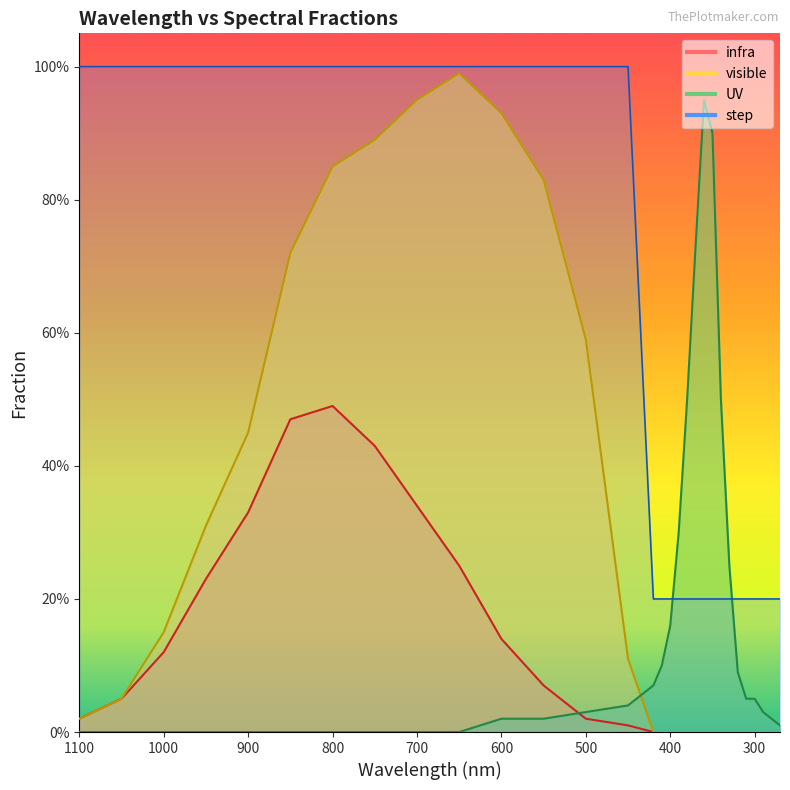

True or false: visible has a value of 0.0 at 1100.

False